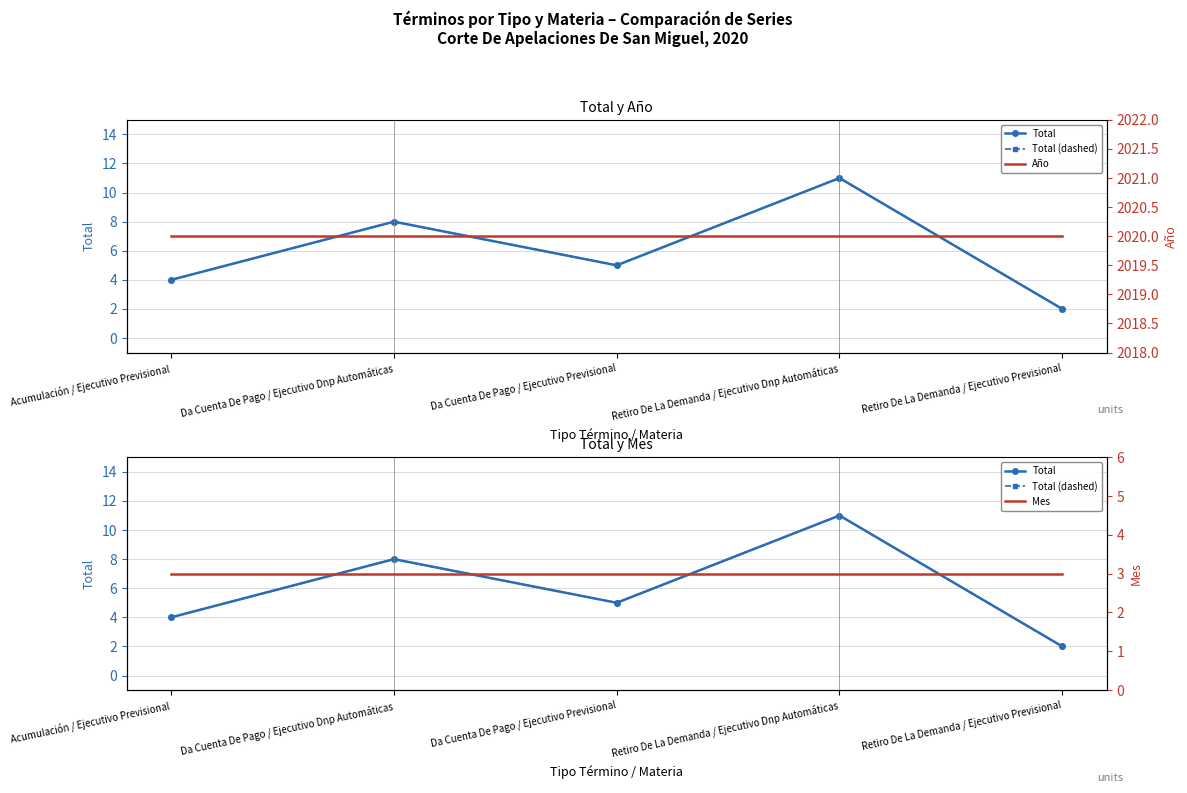

Rank the series at Acumulación / Ejecutivo Previsional from highest to lowest value.

Año, Total, Total (dashed), Mes